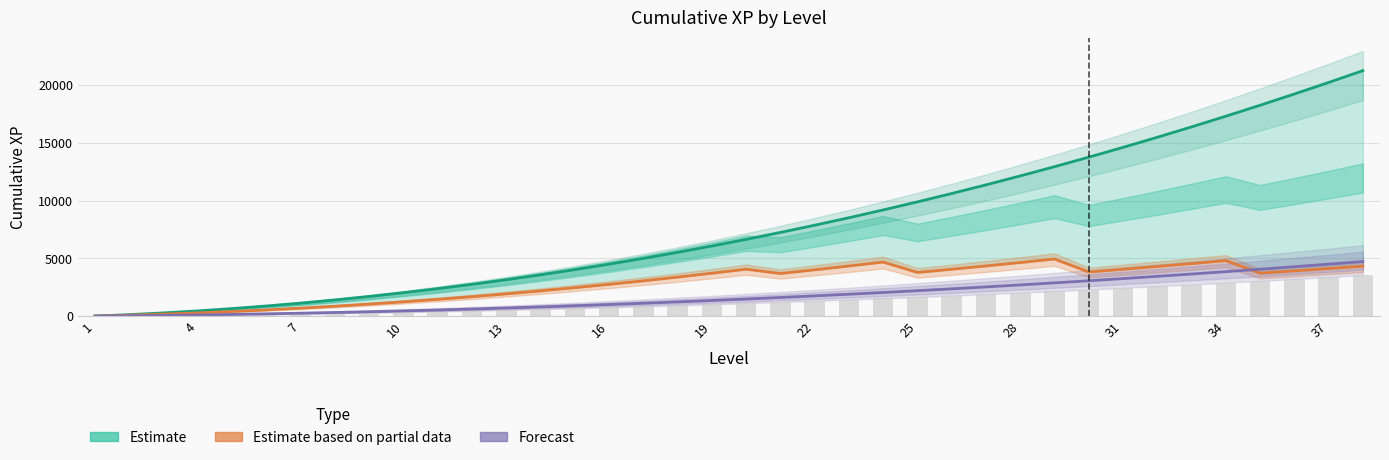

What is the difference between the second highest and second lowest values in the Forecast series?

4472.2